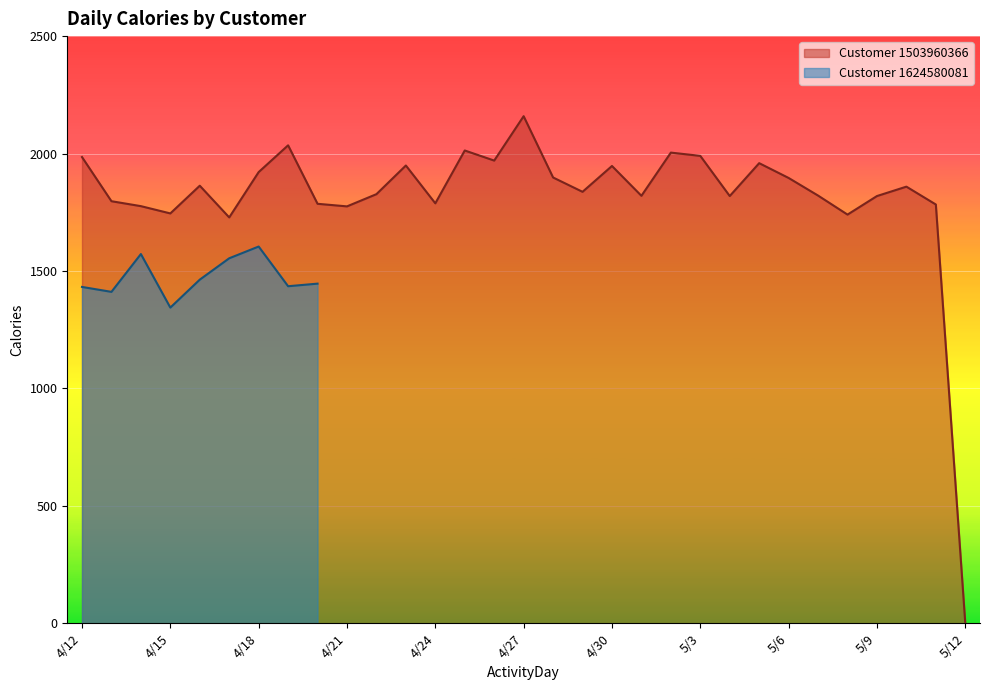

What is the label of the 31st point from the right?

4/12